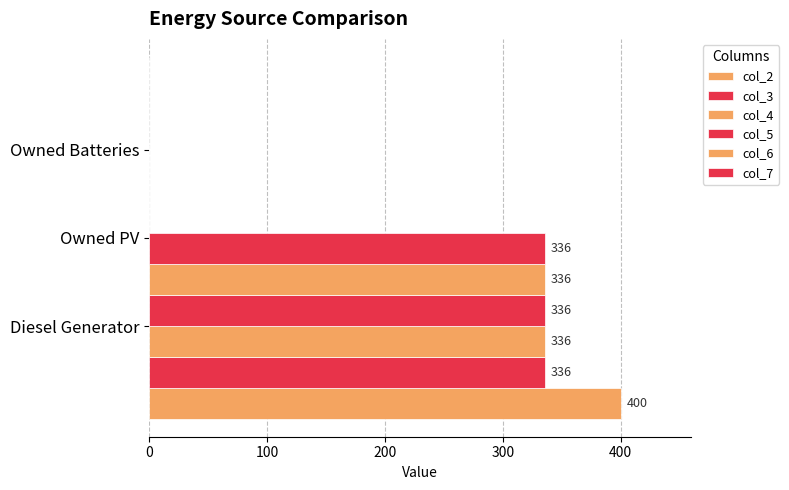

True or false: col_3 has a value of 135 at 200.

False